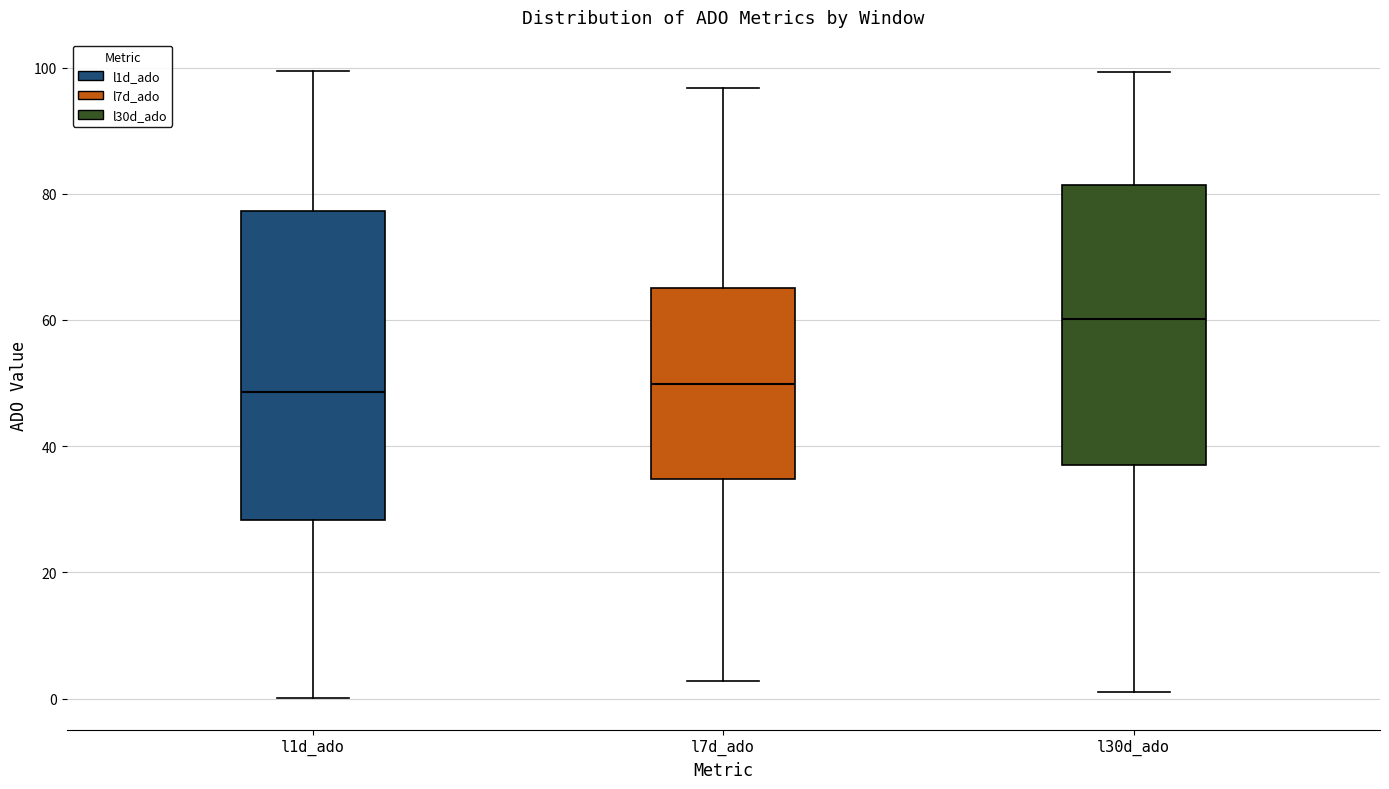

Reading left to right, transcribe this box plot: for each box, give where its median line is, the range the box spans, and where its two whiskers end, as read against the y-axis. The values are not printed on the chart, so give them approximately, as read against the axis.

l1d_ado: median 48, box 28 to 78, whiskers 0 to 100
l7d_ado: median 50, box 34 to 64, whiskers 2 to 96
l30d_ado: median 60, box 38 to 82, whiskers 2 to 100